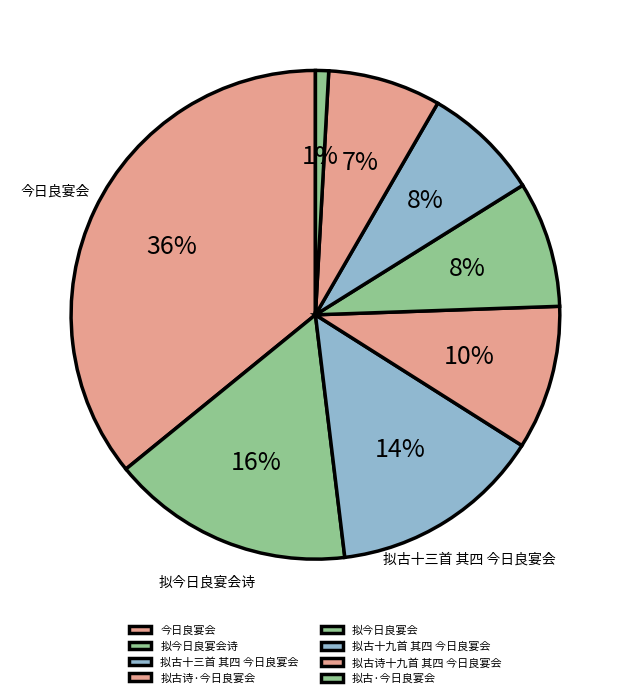

Is there a majority slice in this chart?

No